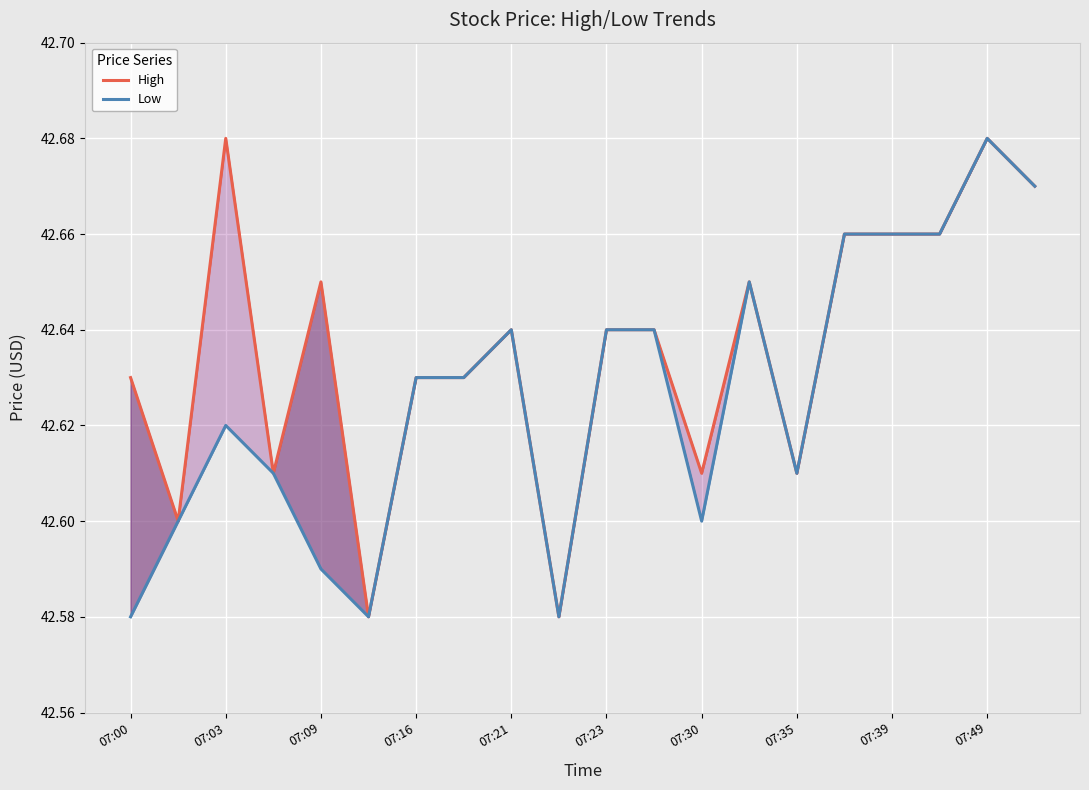

Count the Low values in the range 42 to 43.

20